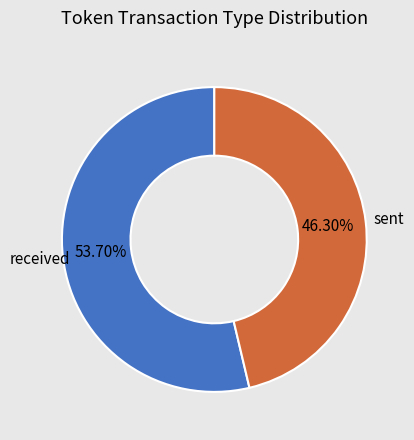

Is there a majority slice in this chart?

Yes